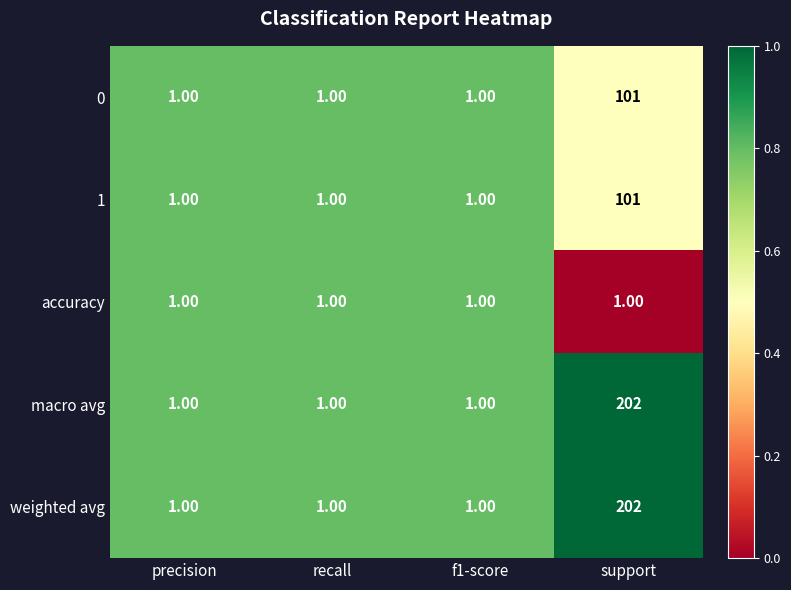

What is the maximum value shown in the chart?

202